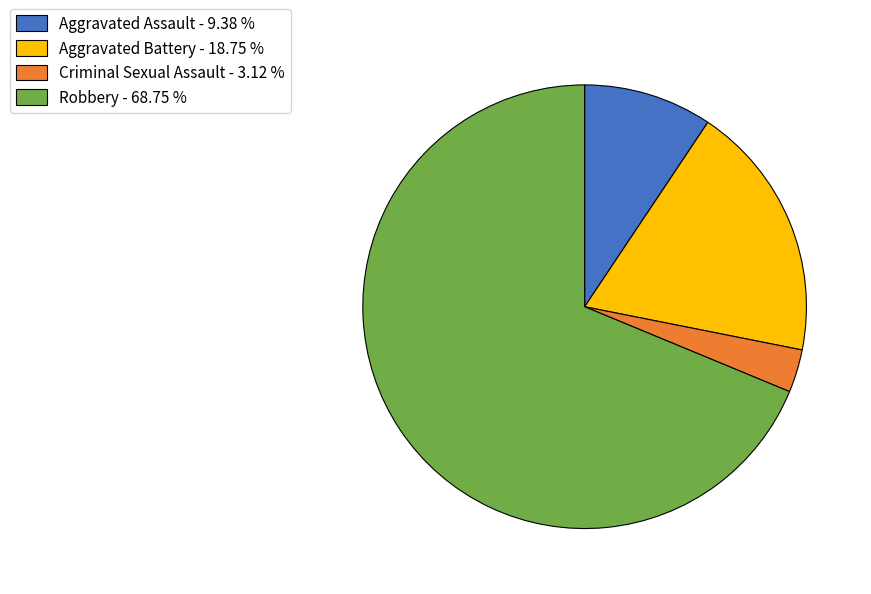

Combined, do Aggravated Assault - 9.38 % and Aggravated Battery - 18.75 % account for over 50%?

No